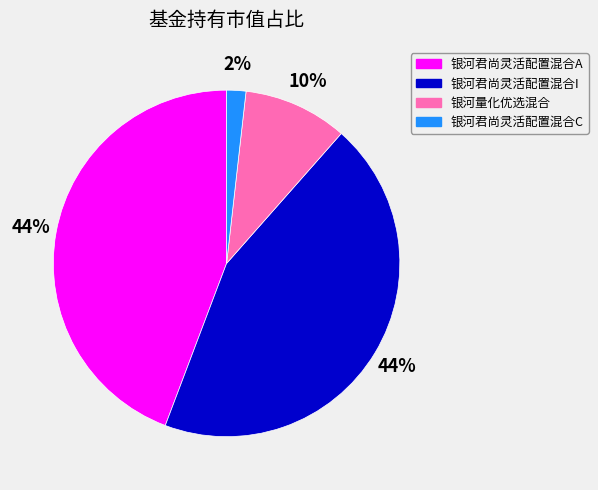

The 银河君尚灵活配置混合C slice represents 15% of the pie. True or false?

False